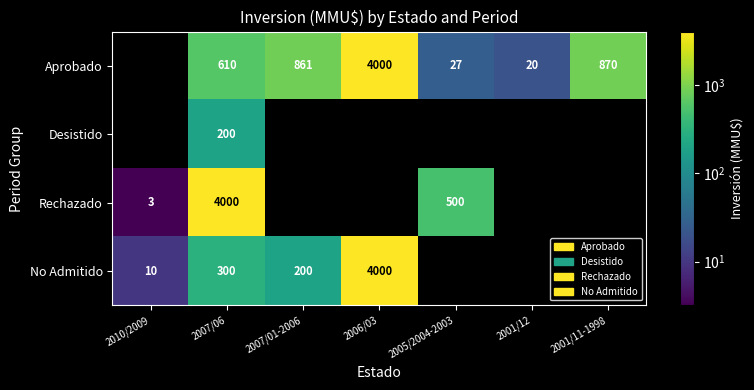

Is the value of Rechazado at 2010/2009 greater than the value of Aprobado at 2006/03?

No